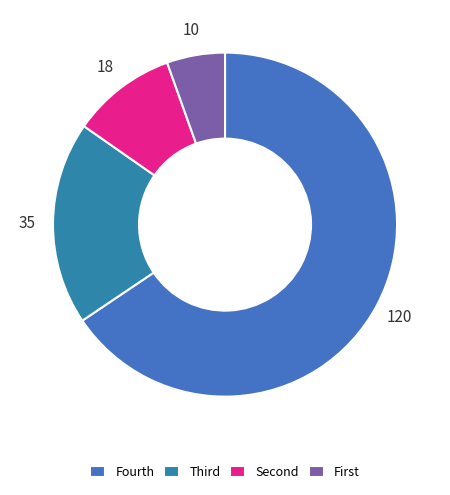

Which category has the biggest portion of the pie?

Fourth